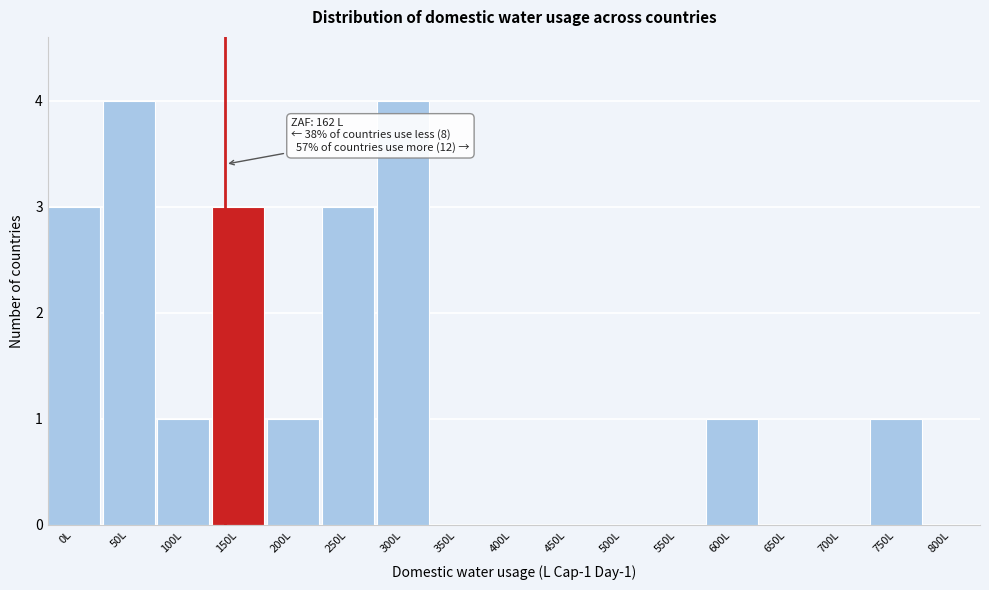

Reading left to right, what are all the values shown in this chart?

0L=3	50L=4	100L=1	150L=3	200L=1	250L=3	300L=4	350L=0	400L=0	450L=0	500L=0	550L=0	600L=1	650L=0	700L=0	750L=1	800L=0